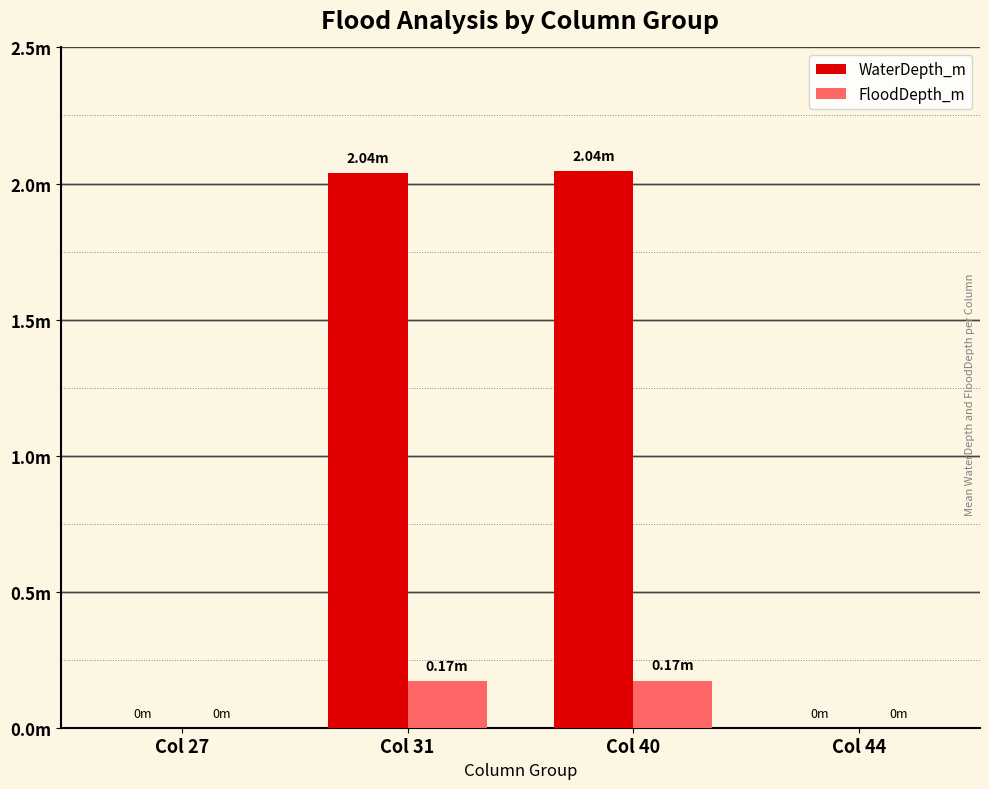

Count the FloodDepth_m values in the range 0 to 1.

4